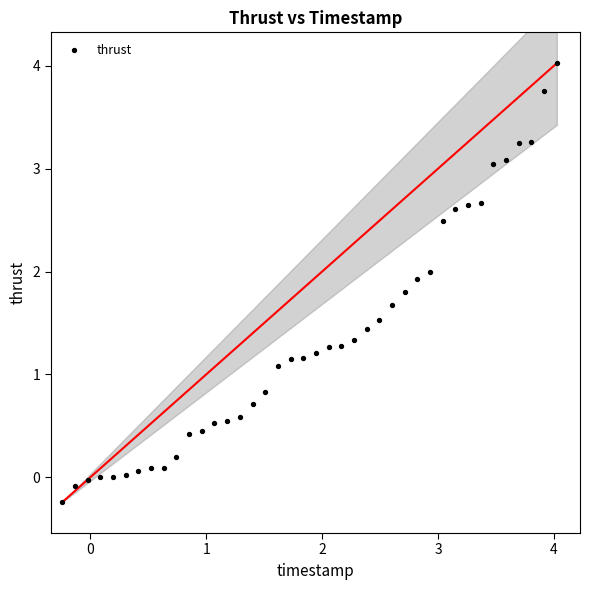

What is the range of X values (max minus min)?

4.3